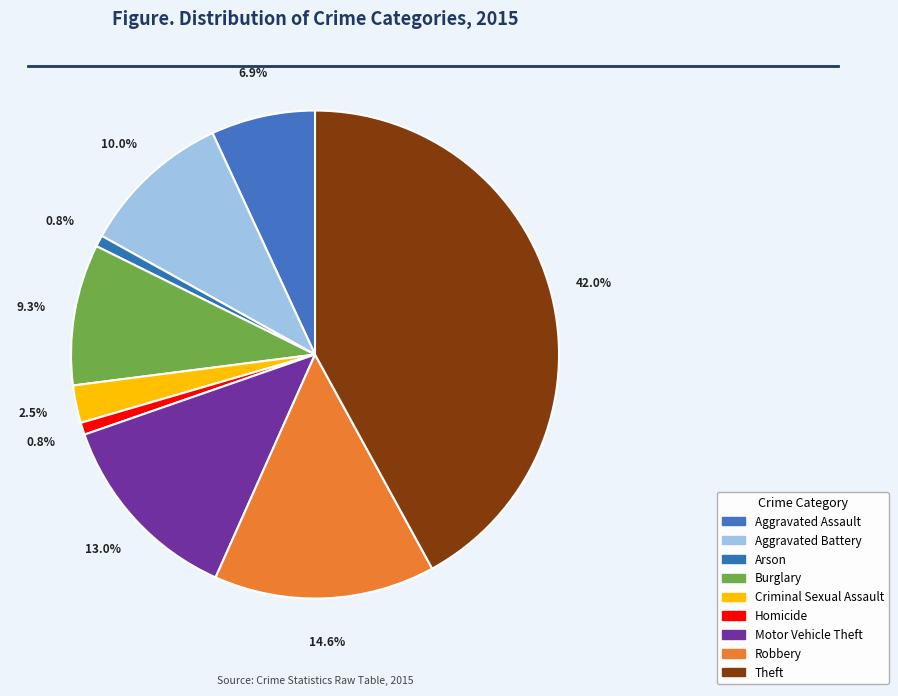

To the nearest percent, what is the average slice percentage?

11%